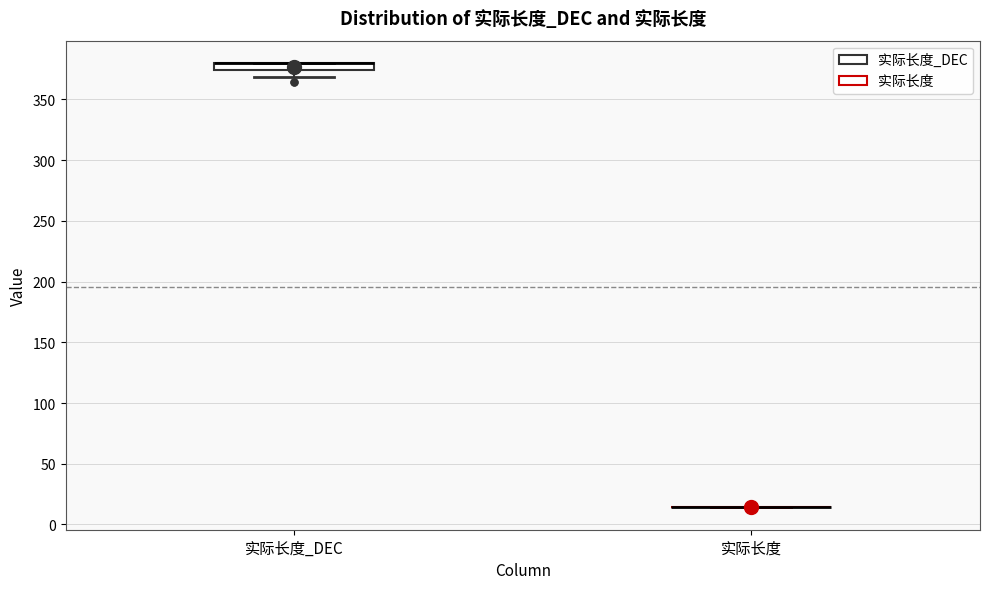

Comparing the boxes themselves (not the whiskers), which one is the tallest?

实际长度_DEC